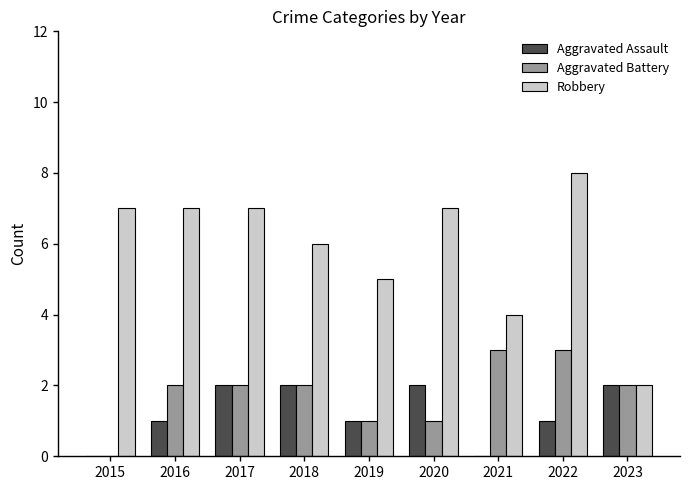

What is the average value of the Robbery series?

6